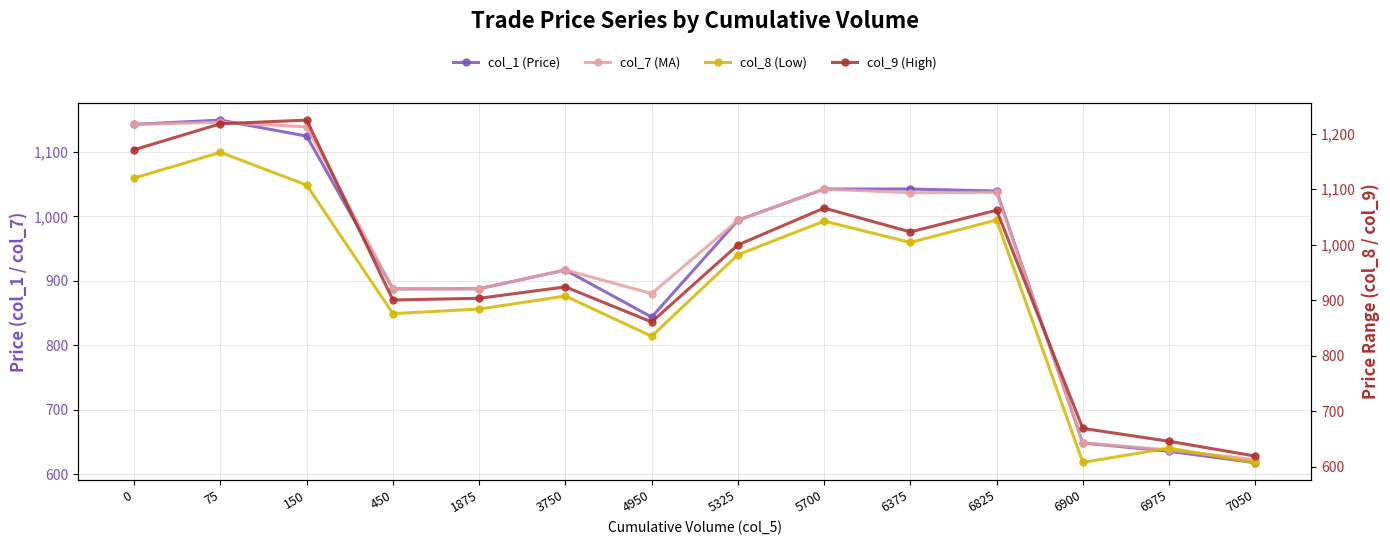

How many distinct data groups are displayed?

4